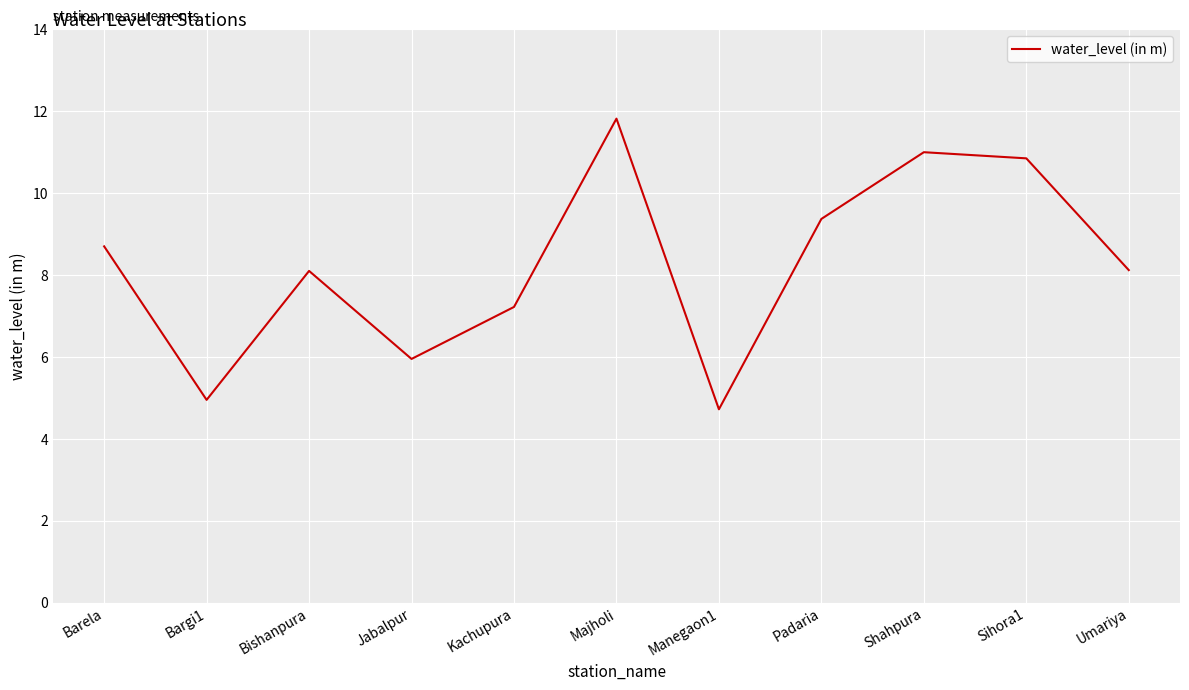

What is the greatest value displayed?

11.8